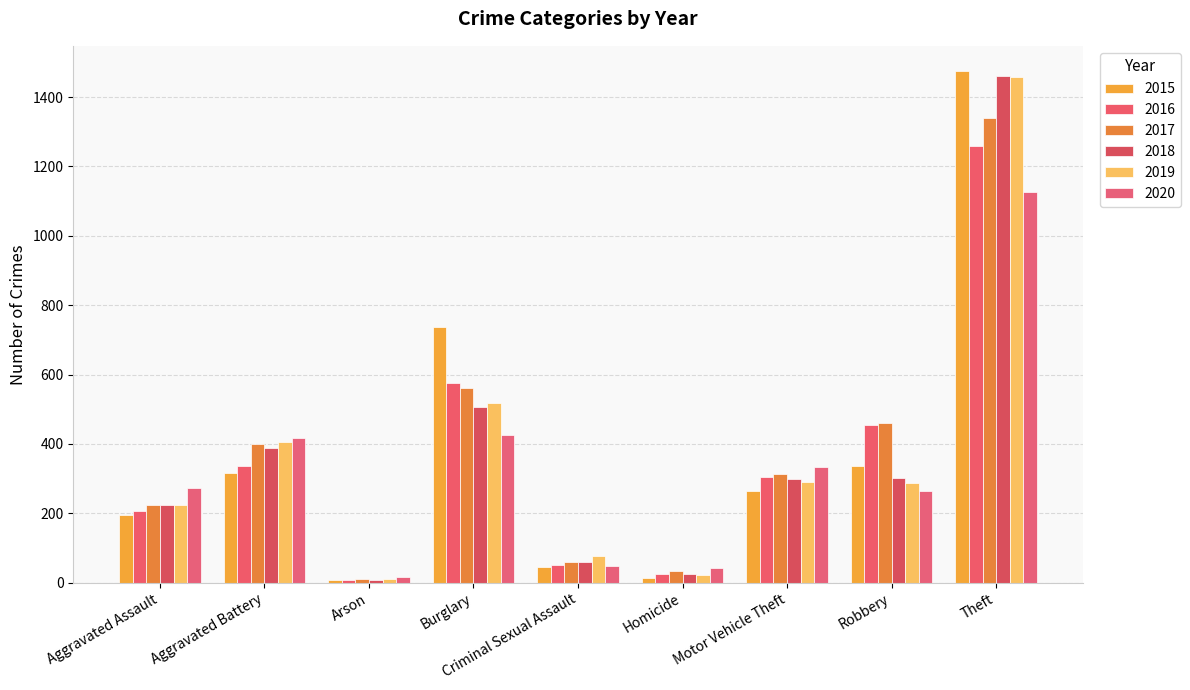

What is the approximate value of 2018 at Robbery, to the nearest 100?

300